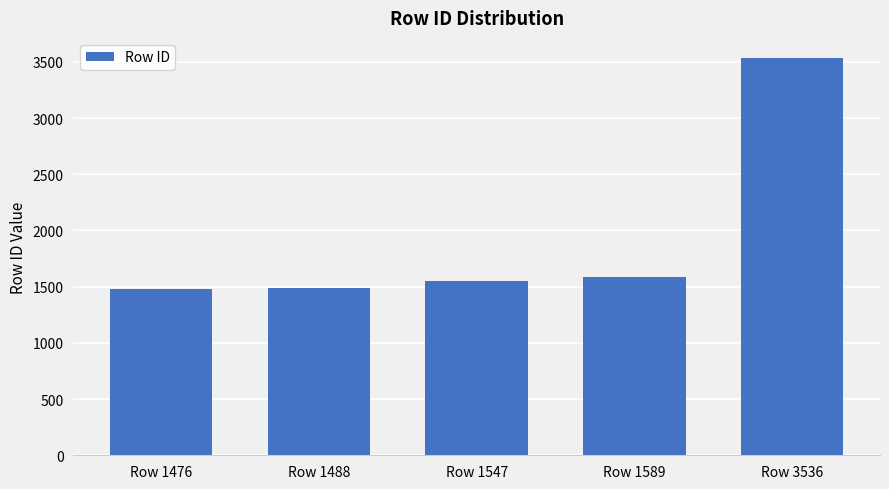

True or false: the data shows 2114 at Row 3536.

False